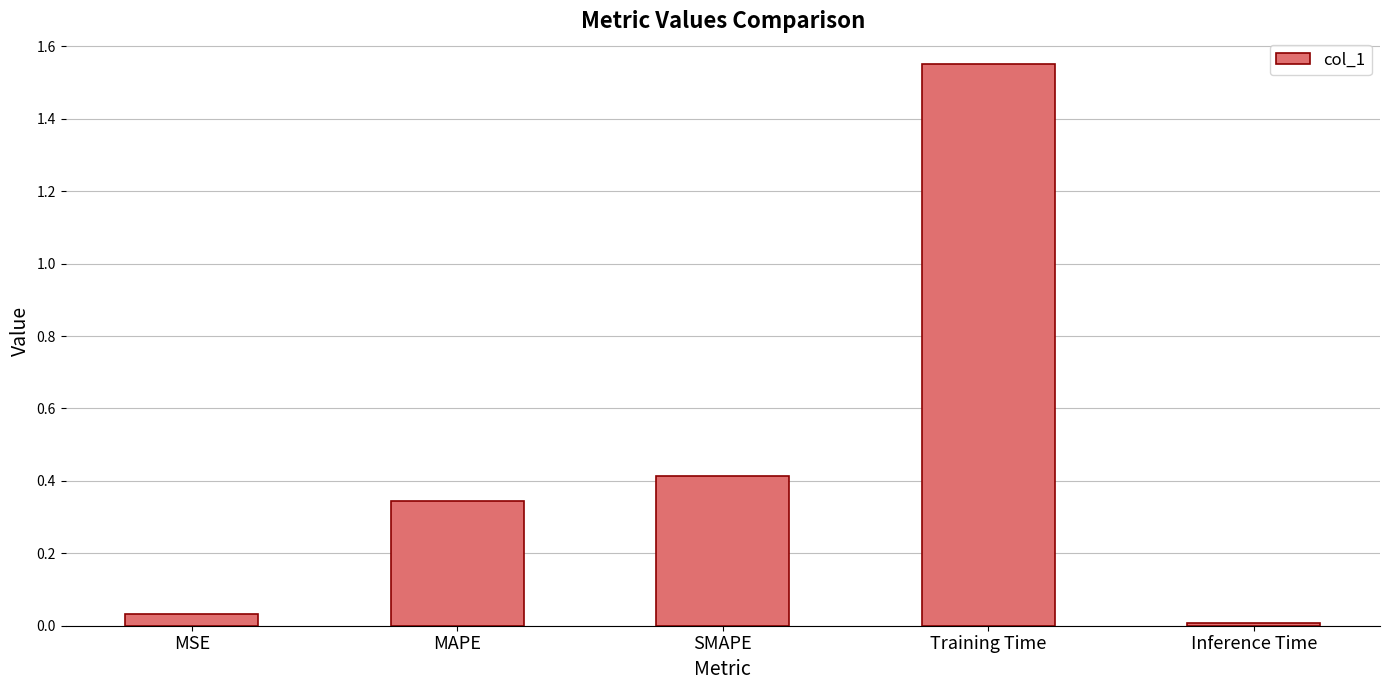

What position from the right is Inference Time?

1